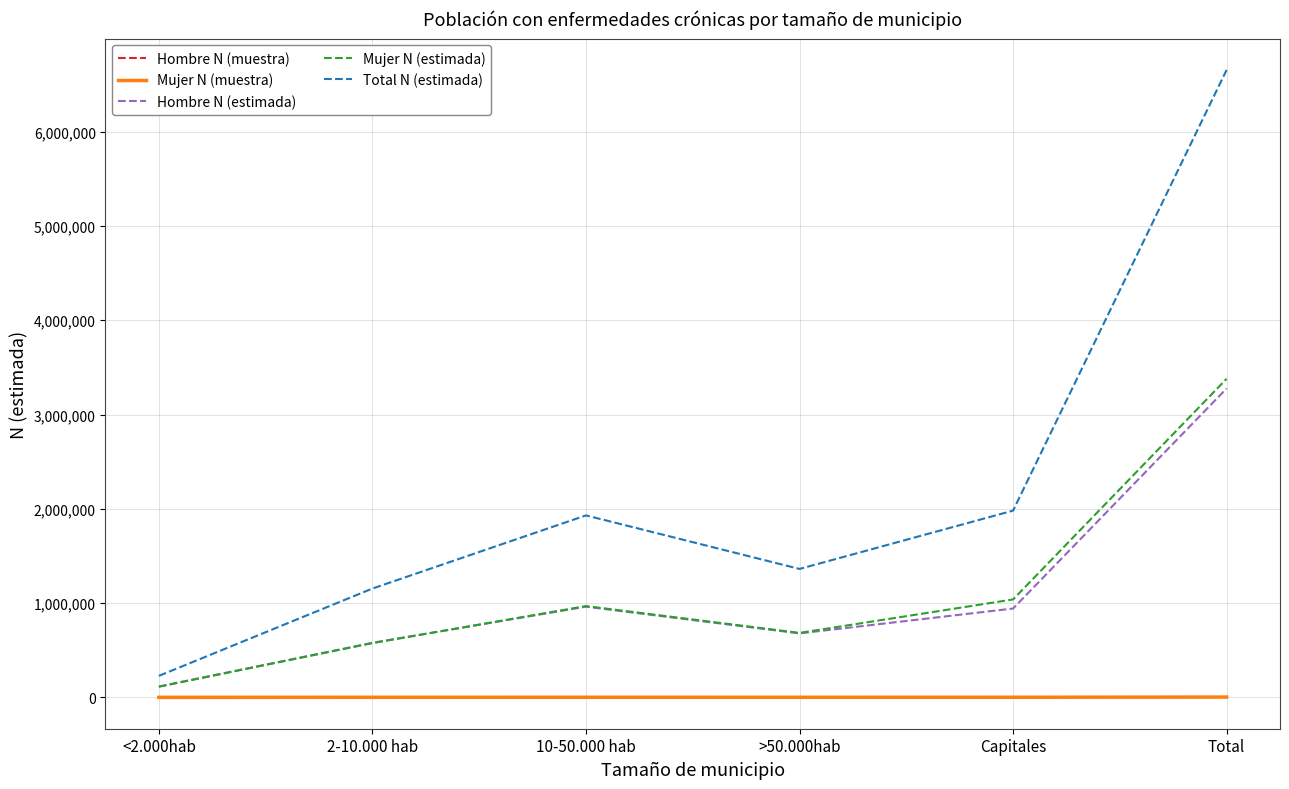

Is this an area chart (filled region under the line)?

No